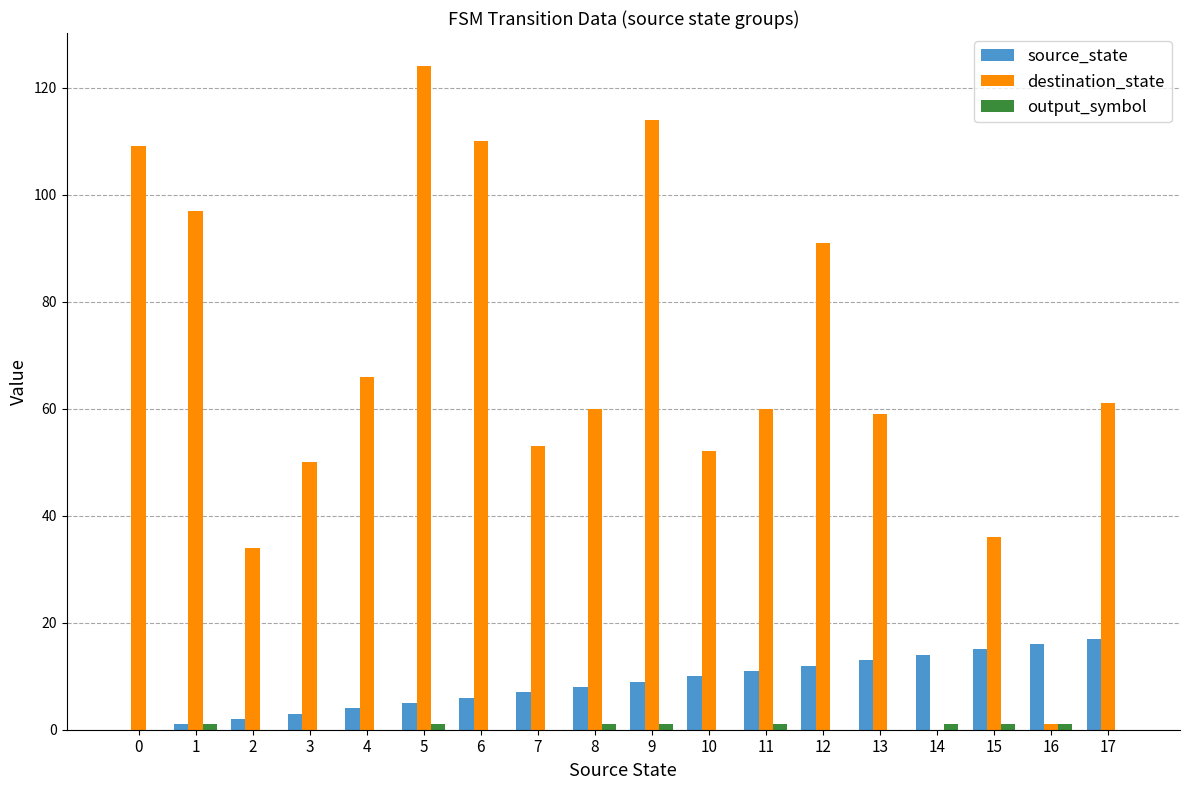

Is it true that source_state equals 5 at 9?

False